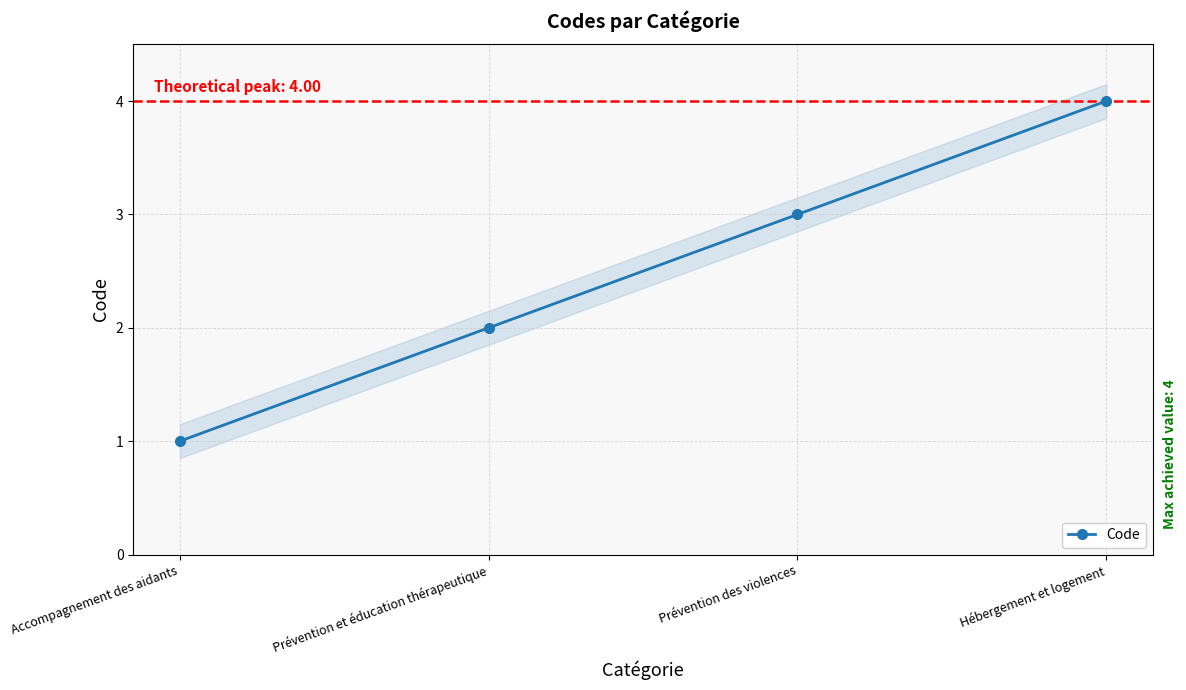

The chart shows a value of 2 at Prévention et éducation thérapeutique. True or false?

True